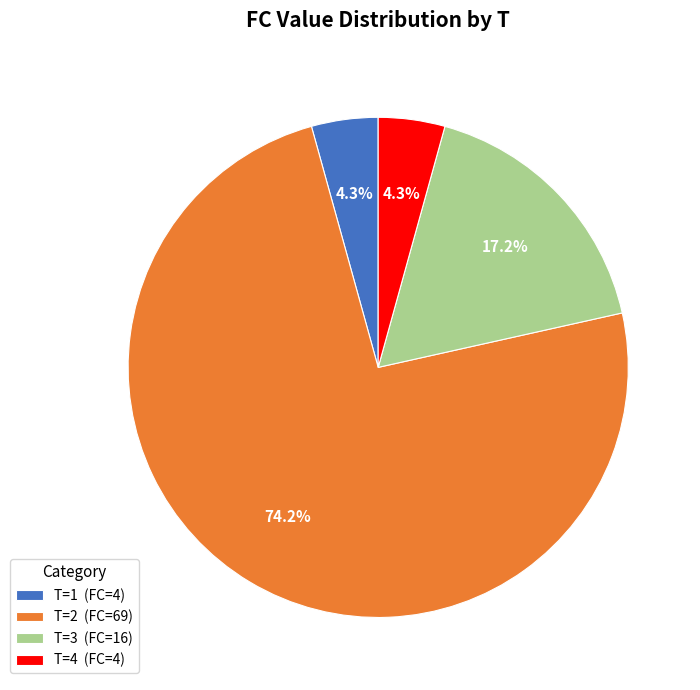

Which slice represents more than half of the pie?

T=2 (FC=69)